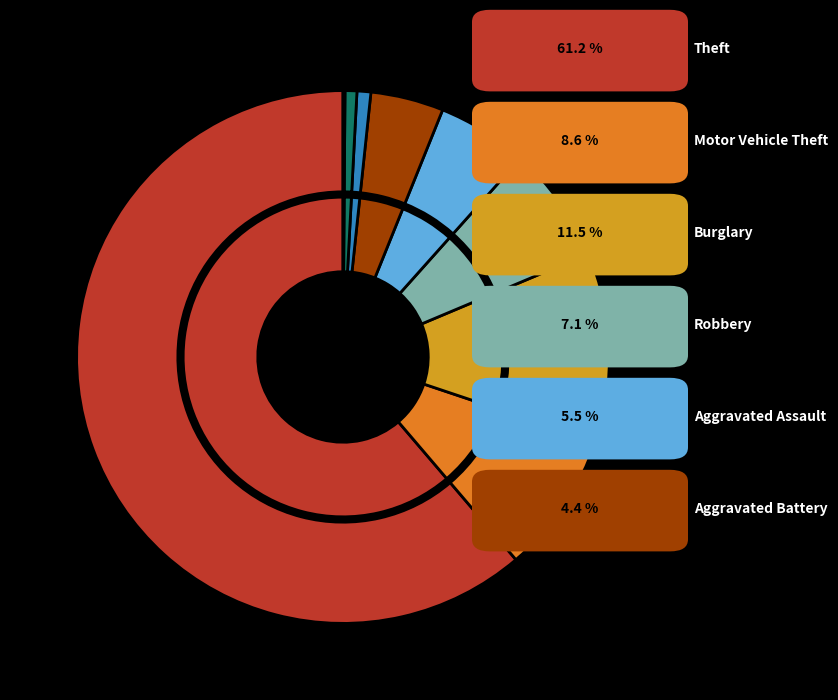

Rank the categories by value from highest to lowest.

Theft, Burglary, Motor Vehicle Theft, Robbery, Aggravated Assault, Aggravated Battery, Criminal Sexual Assault, Homicide, Arson